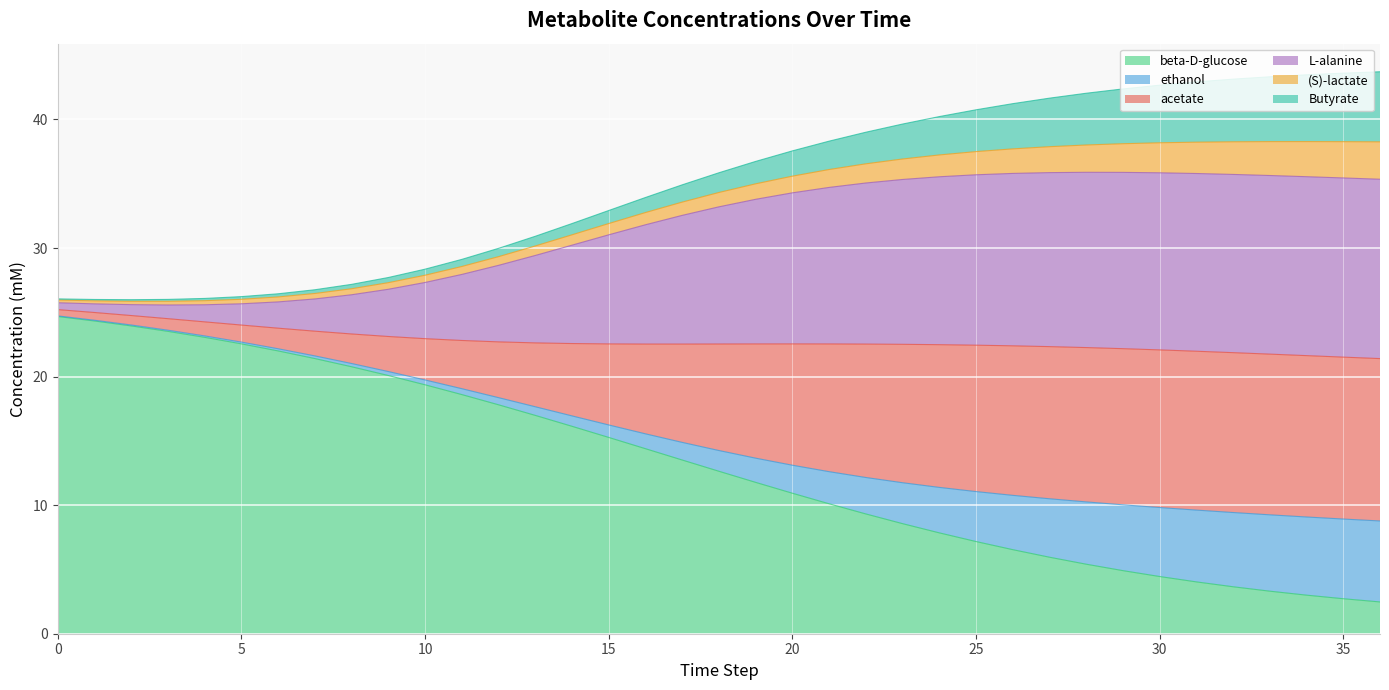

Which has a higher value, 20 or 30?

20